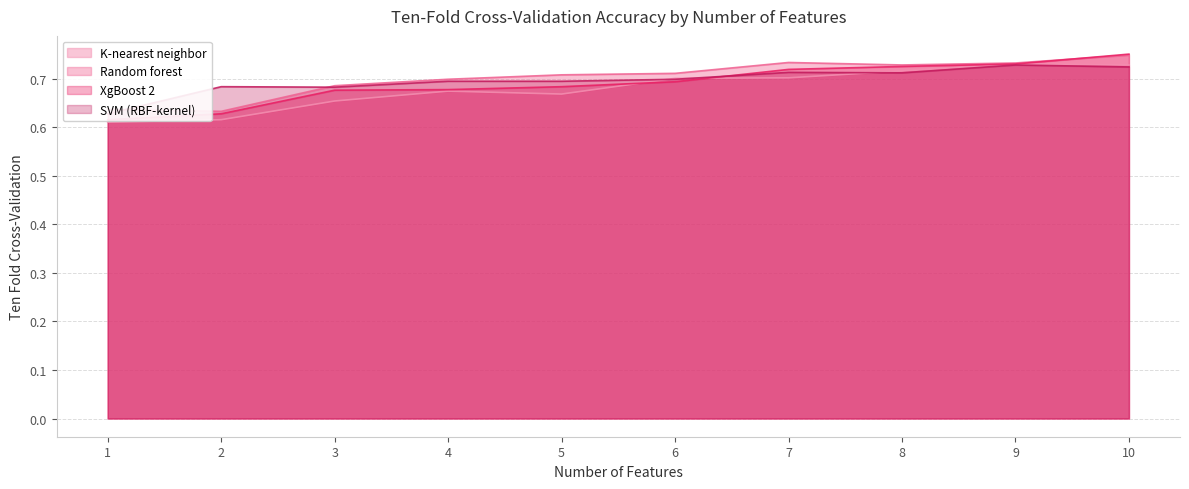

Rank the series by their maximum value, from lowest to highest.

SVM (RBF-kernel), K-nearest neighbor, Random forest, XgBoost 2